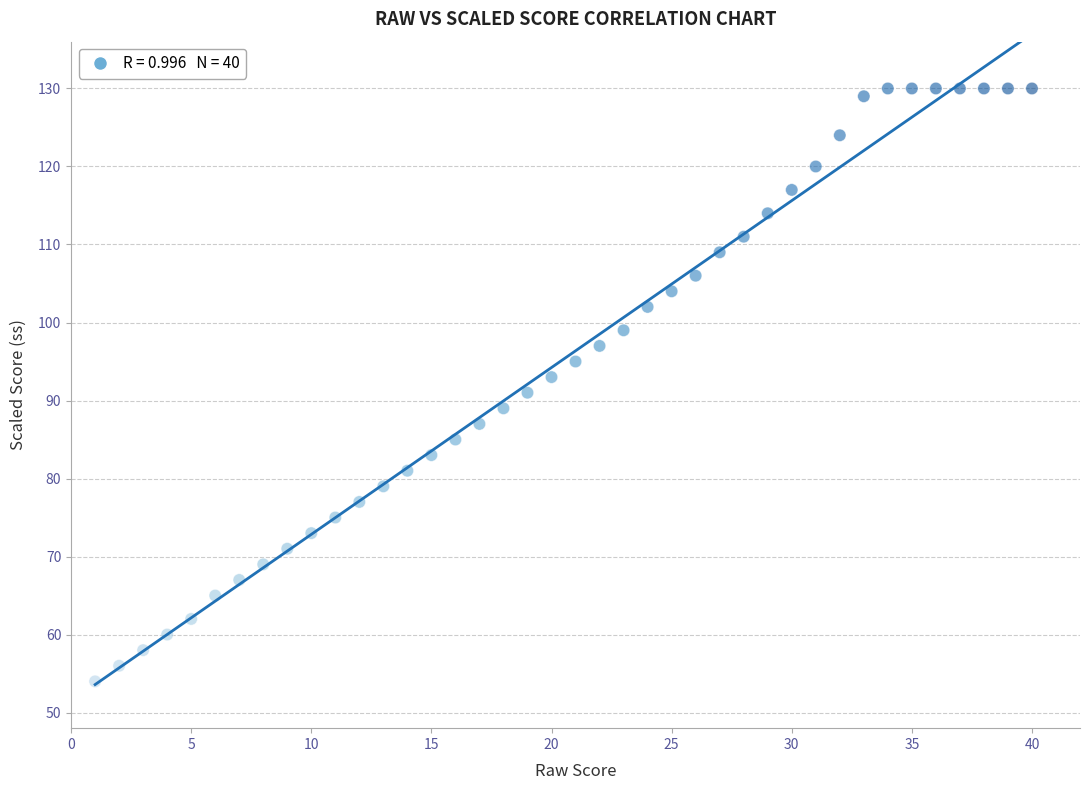

What is the range of Y values (max minus min)?

76